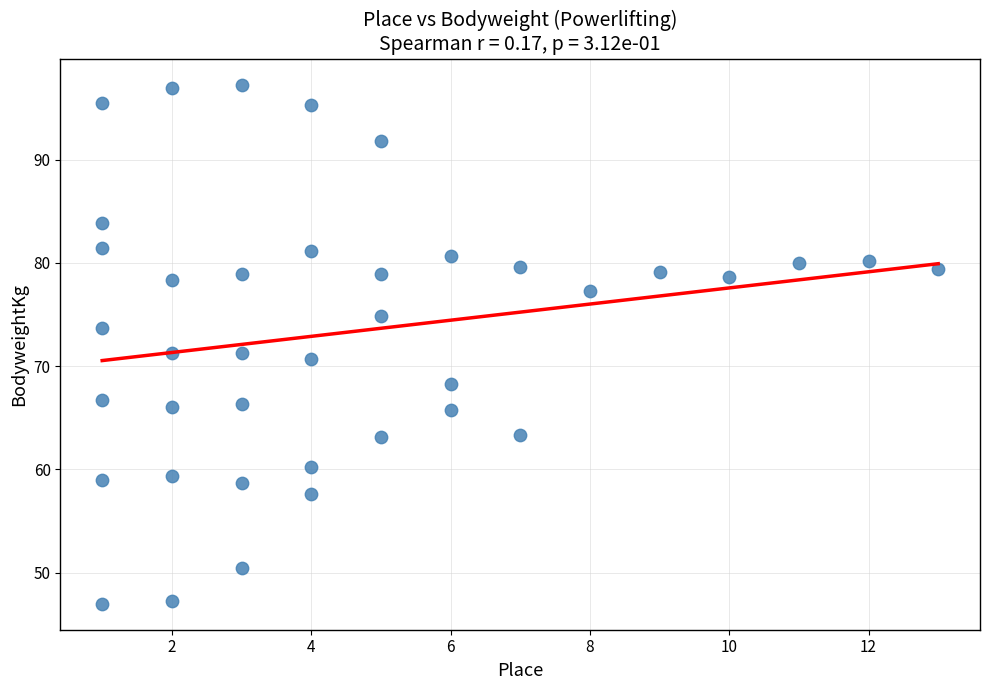

What is the range of Y values (max minus min)?

50.3